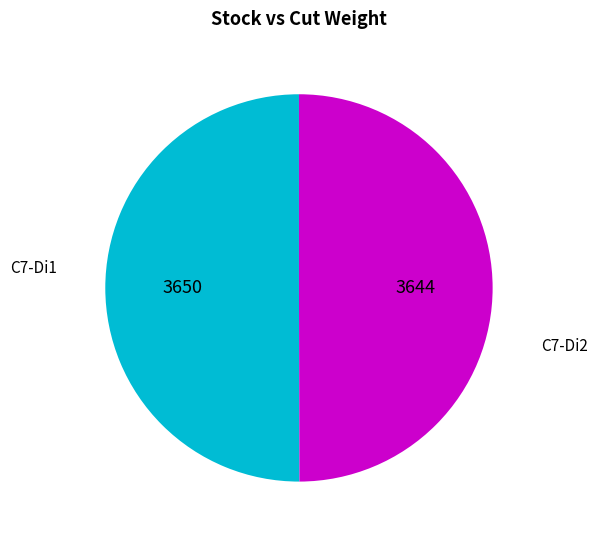

Approximately how many times larger is the value at C7-Di1 compared to C7-Di2?

1.0